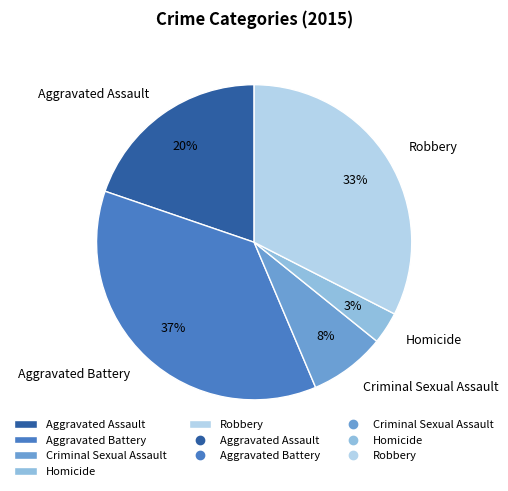

Which category has the smallest portion of the pie?

Homicide